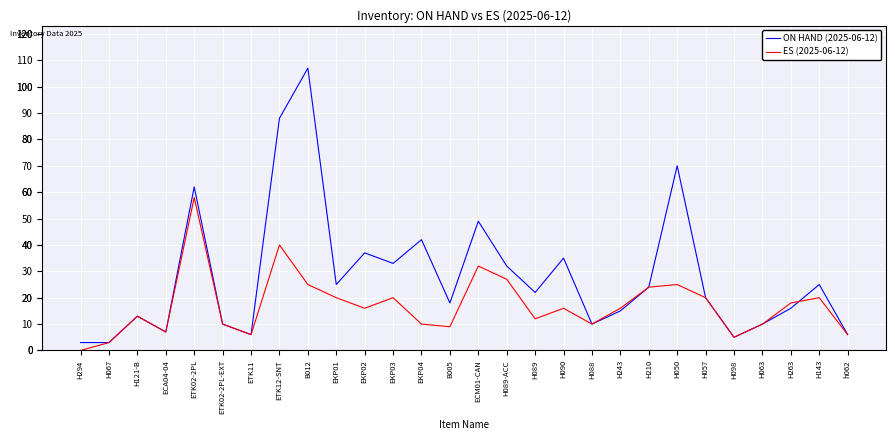

The ES (2025-06-12) series shows 14 at H050. True or false?

False